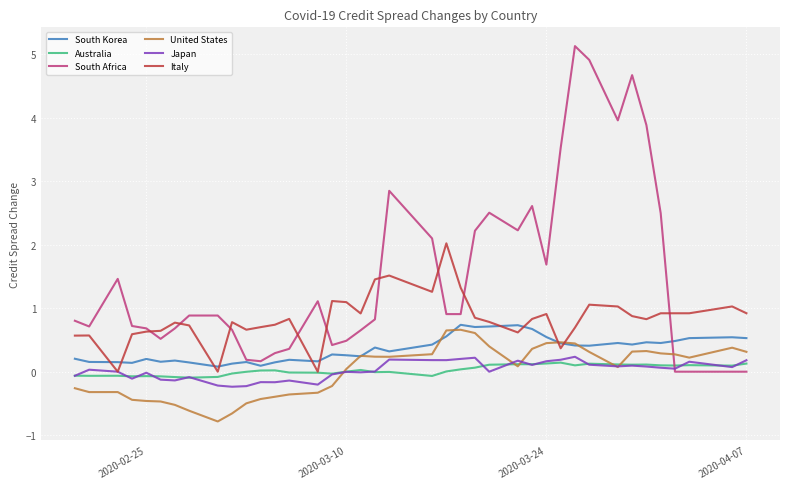

What is the greatest value displayed?

5.1